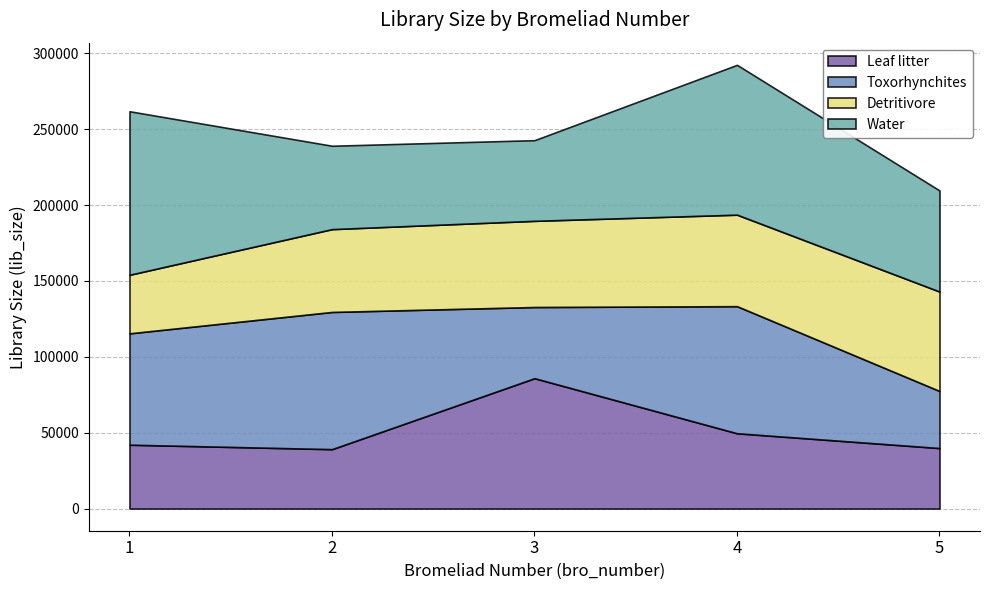

Which category has the lowest value in the Water series?

3